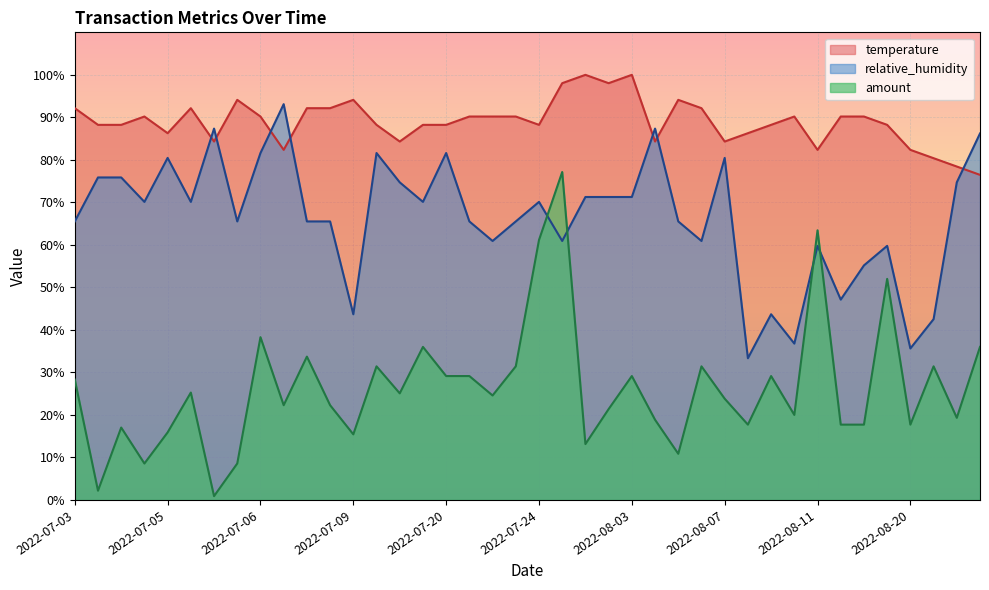

What are all the series names shown in the legend?

temperature, relative_humidity, amount